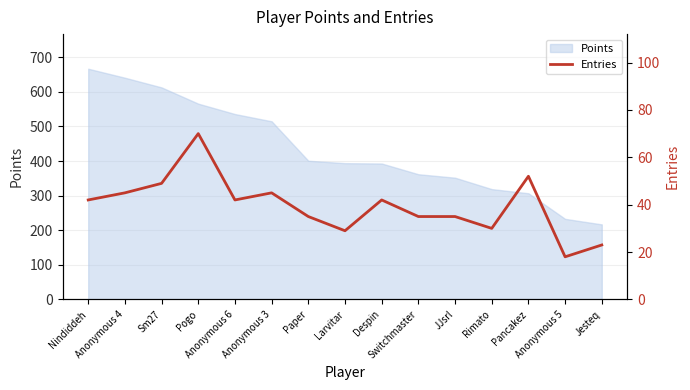

How many points are lower than both their immediate neighbors (excluding endpoints)?

4